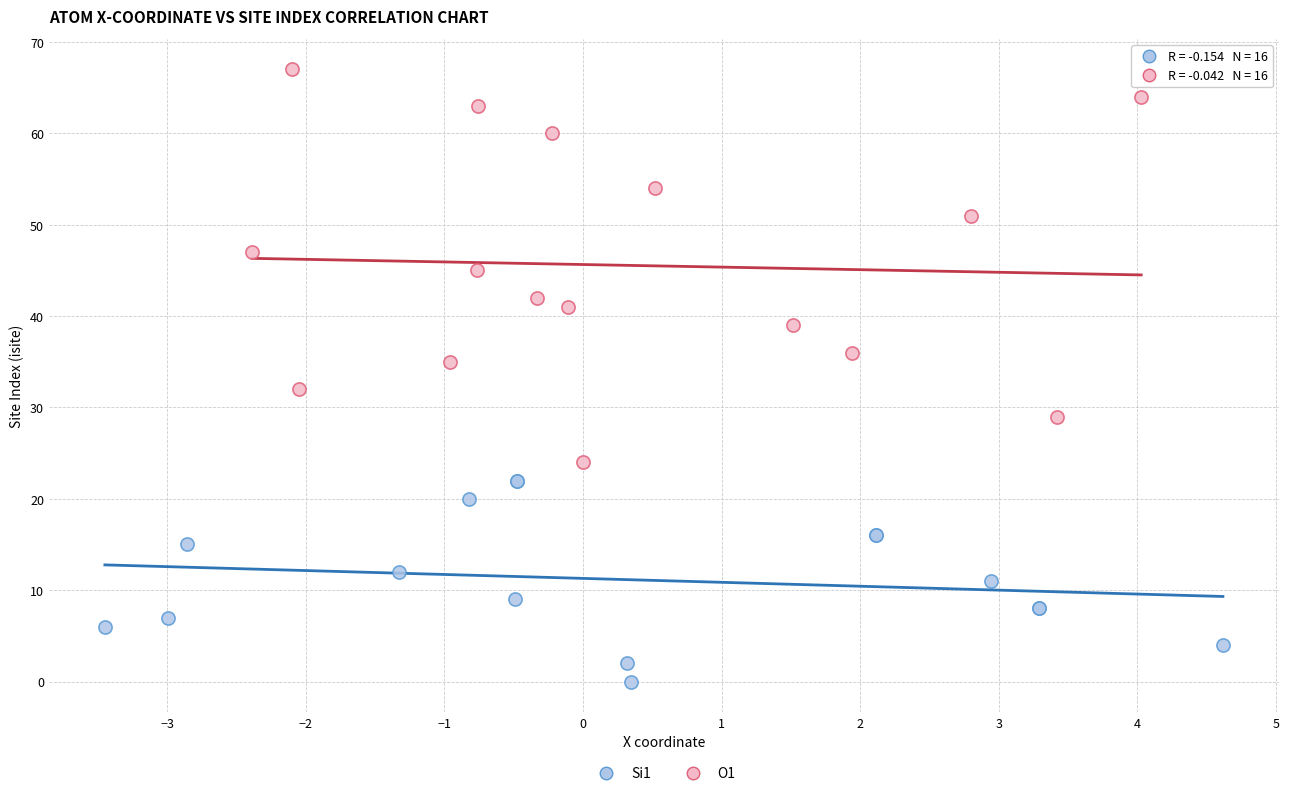

Which series has the widest spread of Y values?

O1